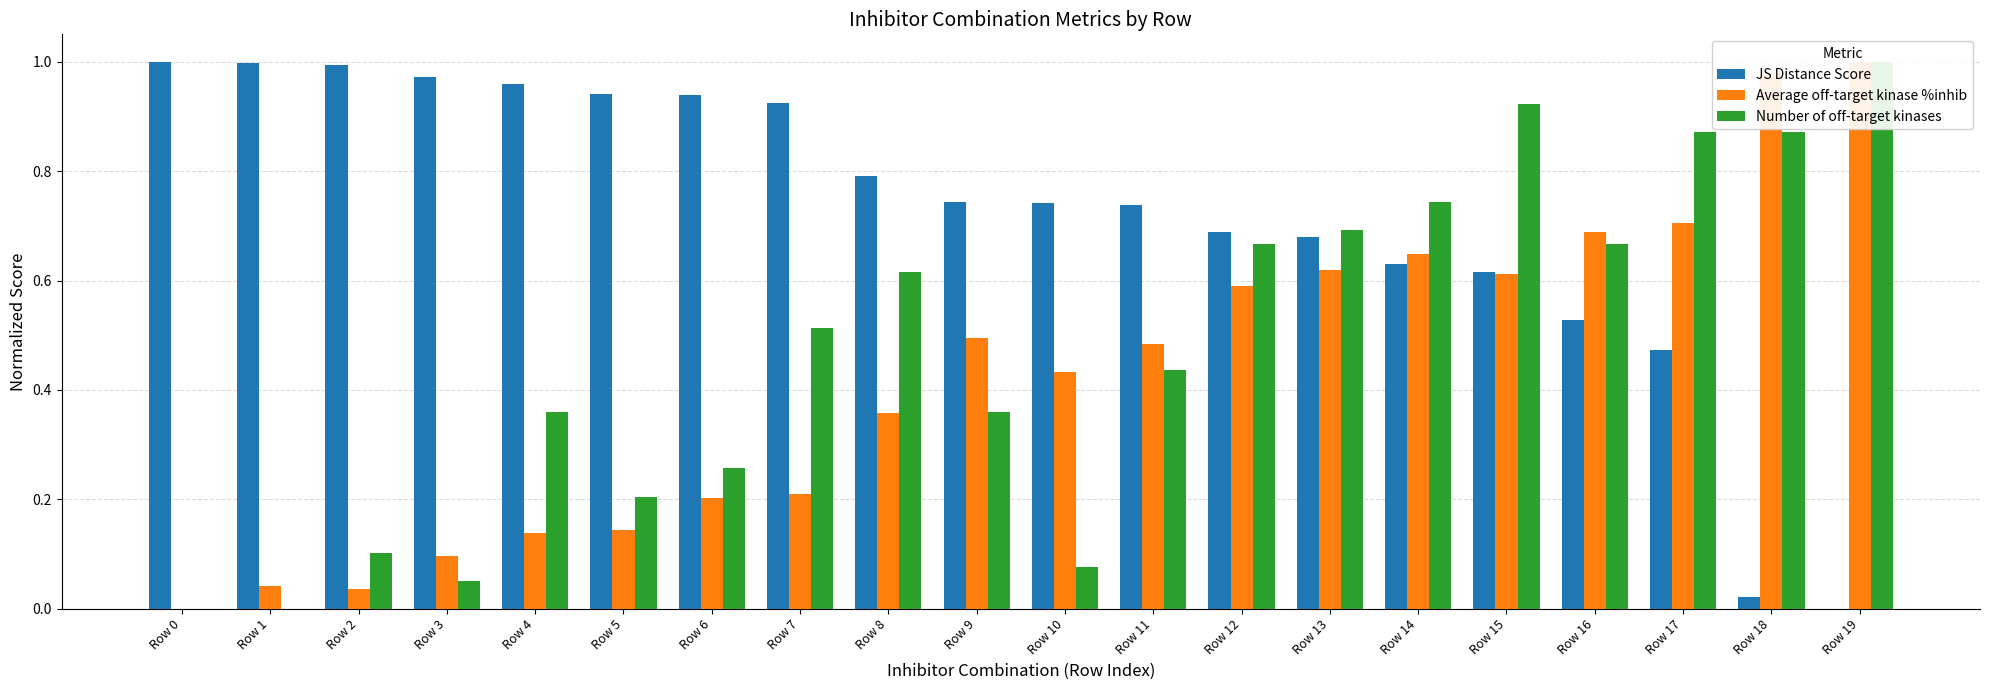

How many groups of bars are there?

20